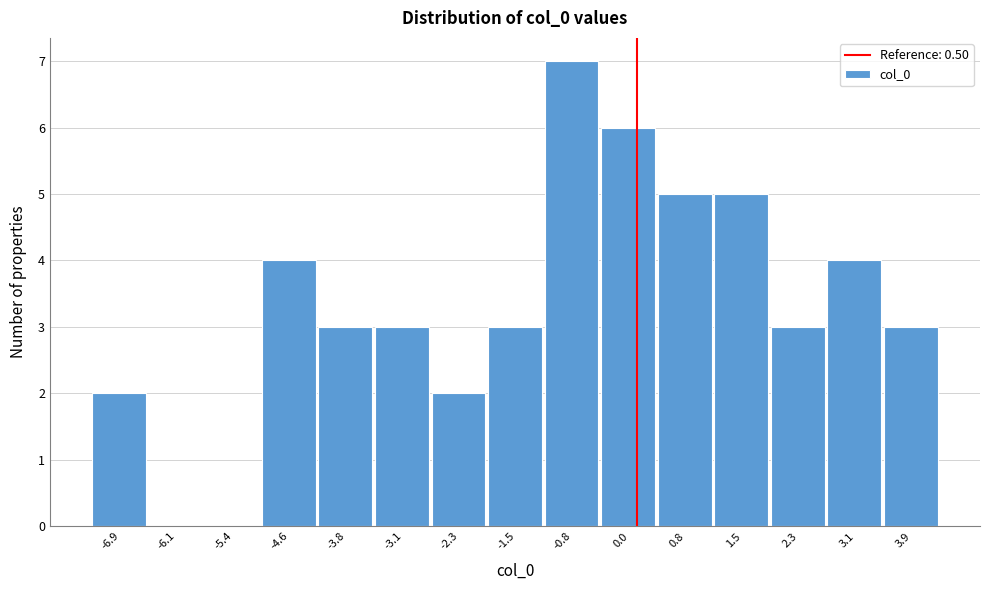

Reading left to right, extract all data points from this chart.

-6.9=2	-6.1=0	-5.4=0	-4.6=4	-3.8=3	-3.1=3	-2.3=2	-1.5=3	-0.8=7	0.0=6	0.8=5	1.5=5	2.3=3	3.1=4	3.9=3